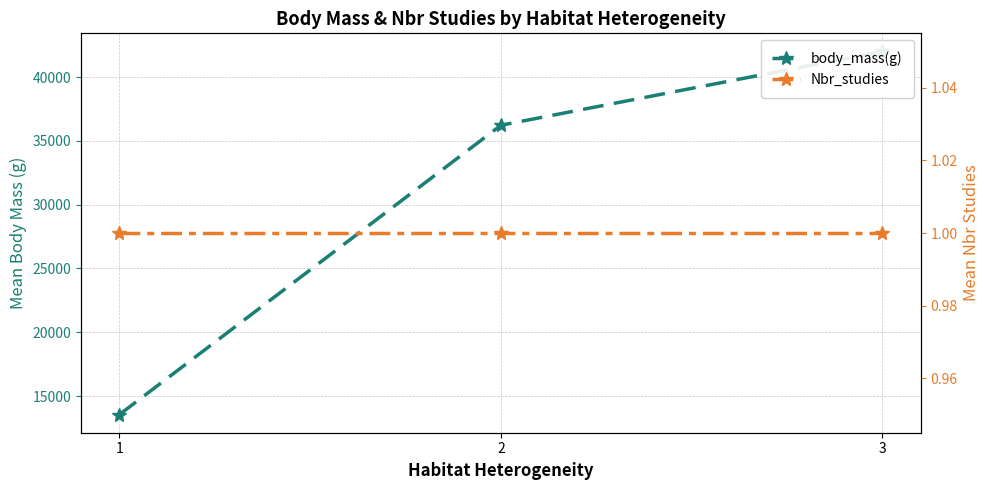

Where is Nbr_studies nearest to the value 1?

1